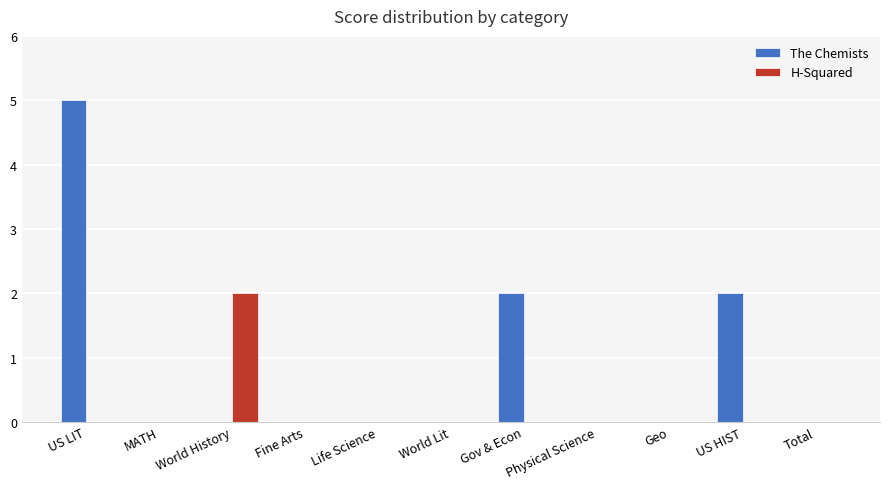

What is the difference between the The Chemists values at Life Science and US HIST?

2